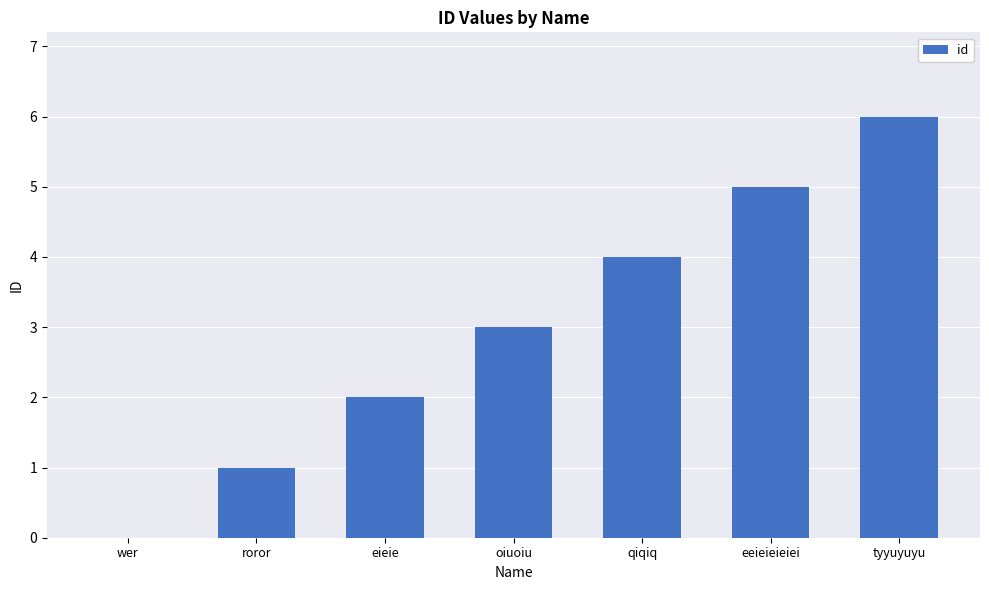

The chart shows a value of 5 at eeieieieiei. True or false?

True